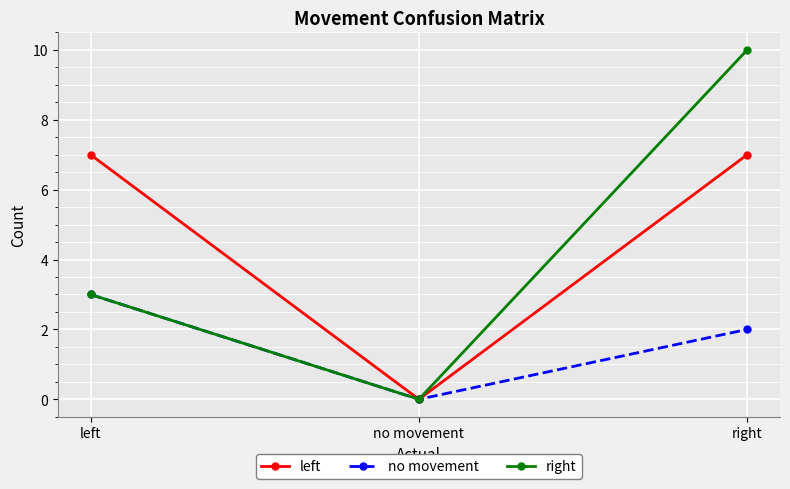

Which series changed the most between left and right?

right